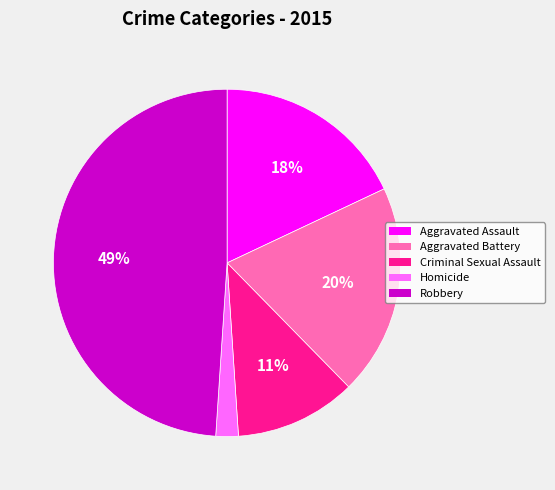

Between Robbery and Aggravated Assault, which is larger?

Robbery